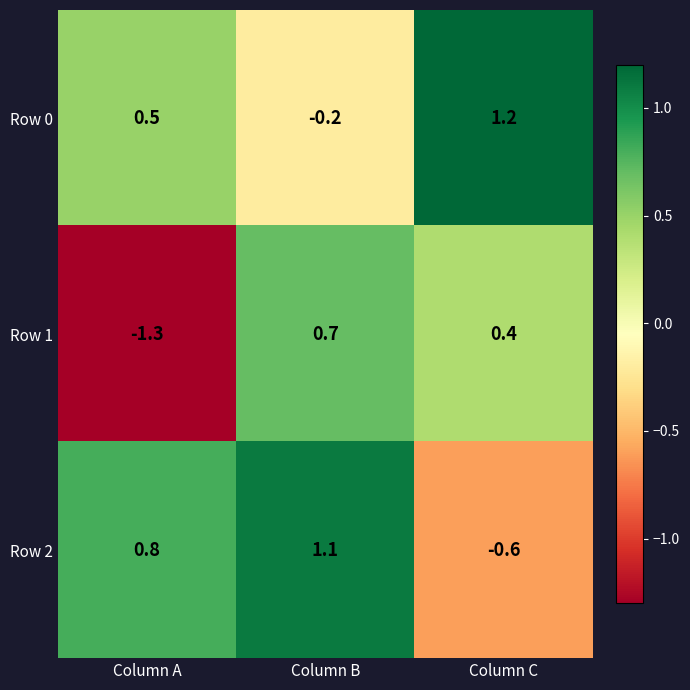

The Row 1 series shows -1.9 at Column A. True or false?

False